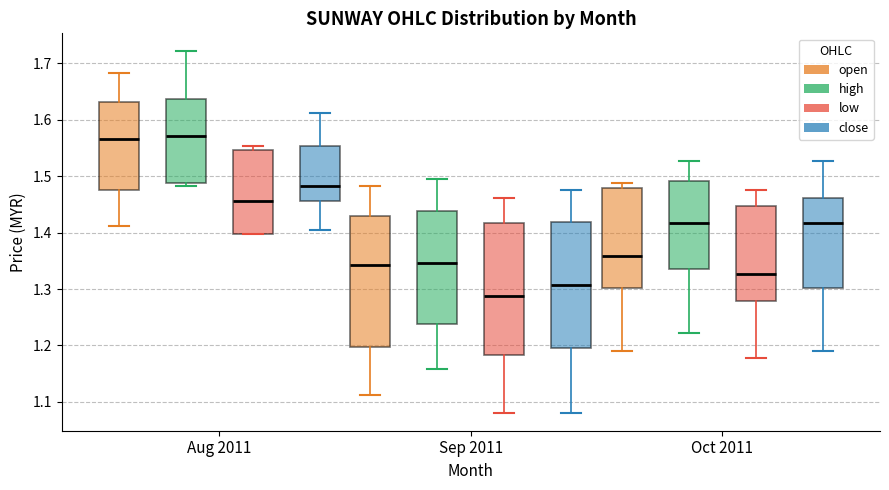

Where does the lower whisker of the box for Oct 2011 (low) end on the y-axis? The values are not printed on the chart, so give them approximately, as read against the axis.

1.18